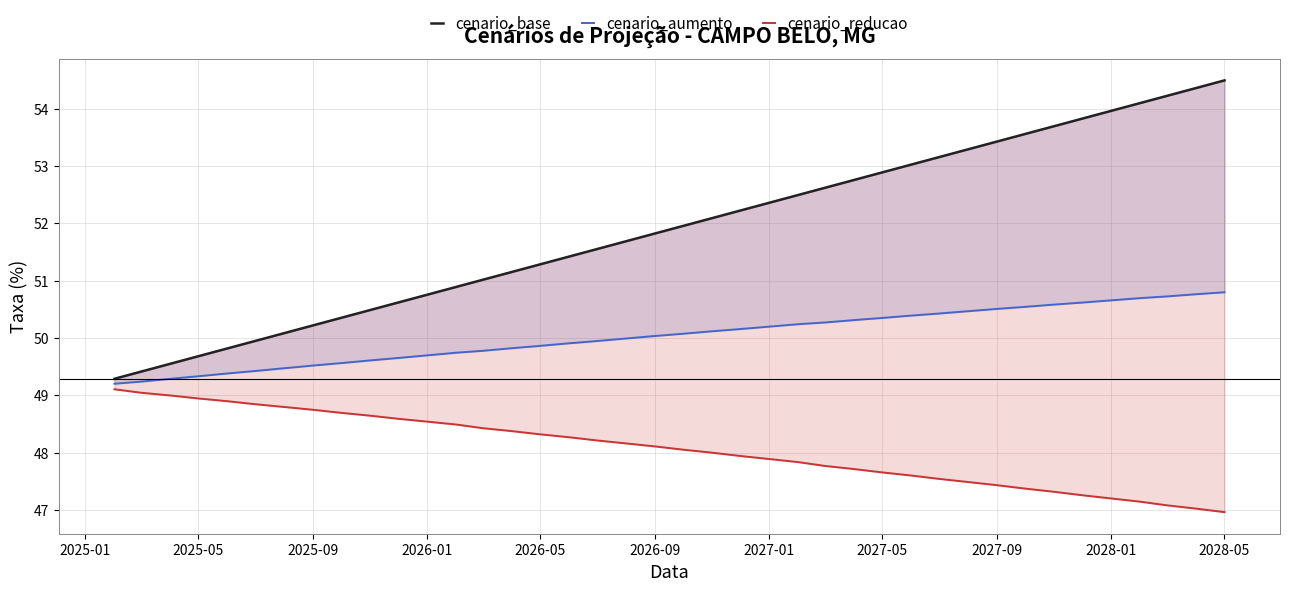

How many data points in cenario_base are less than 51?

13